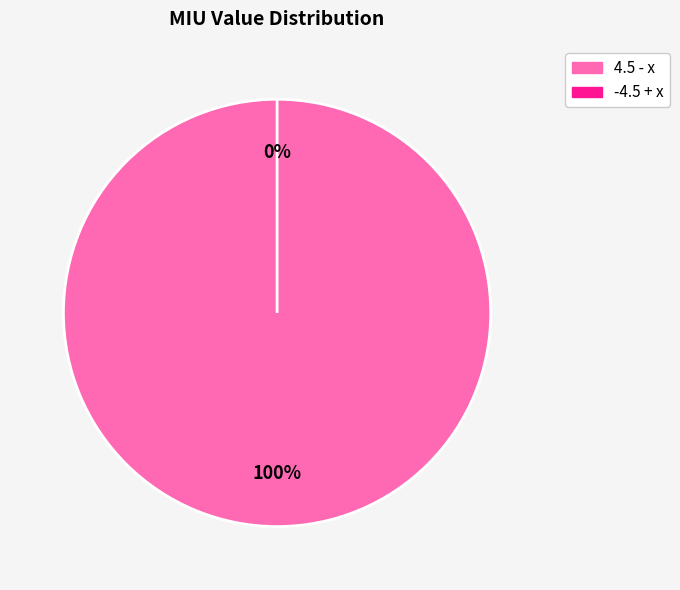

The 4.5 - x slice represents 100% of the pie. True or false?

True